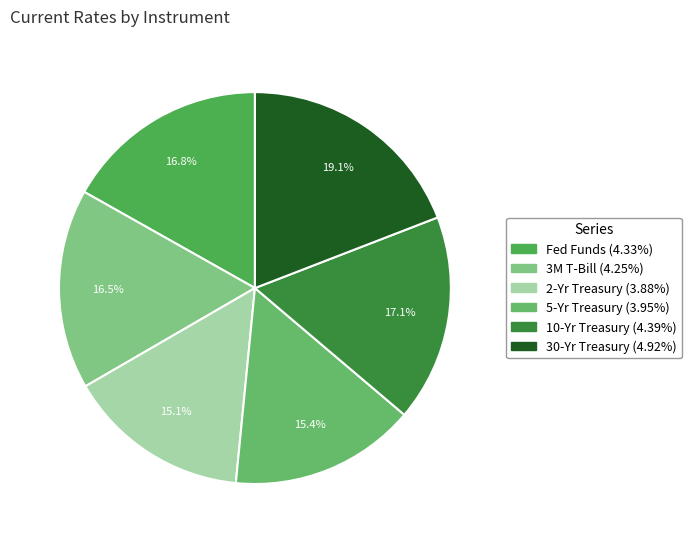

What percentage is NOT represented by 5-Yr Treasury?

84.6%